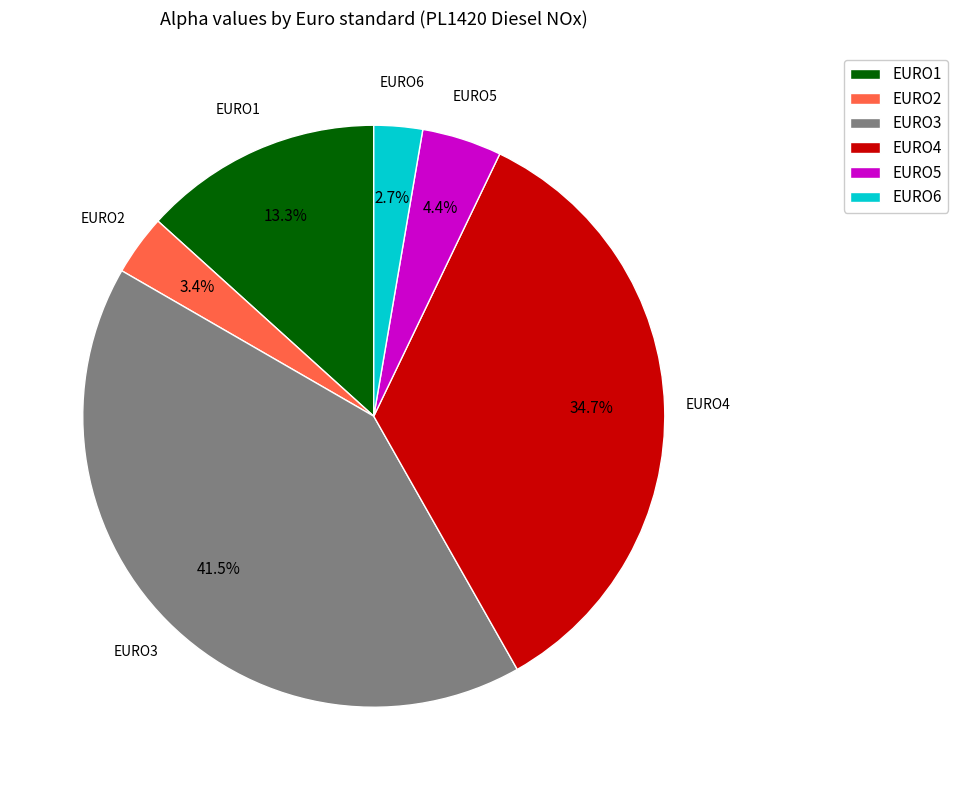

What portion of the pie excludes EURO3?

58.5%